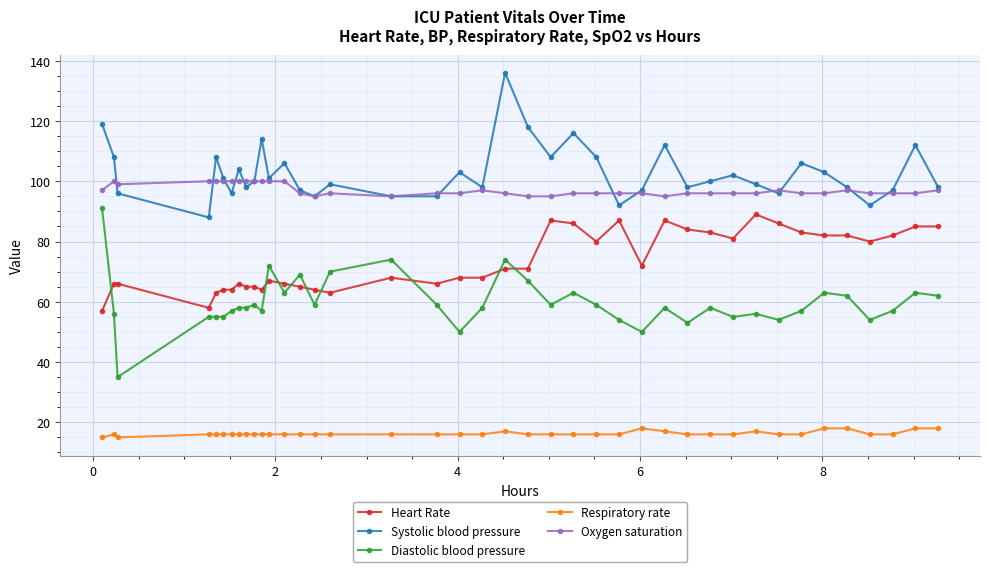

Which series has the largest range (max minus min)?

Diastolic blood pressure